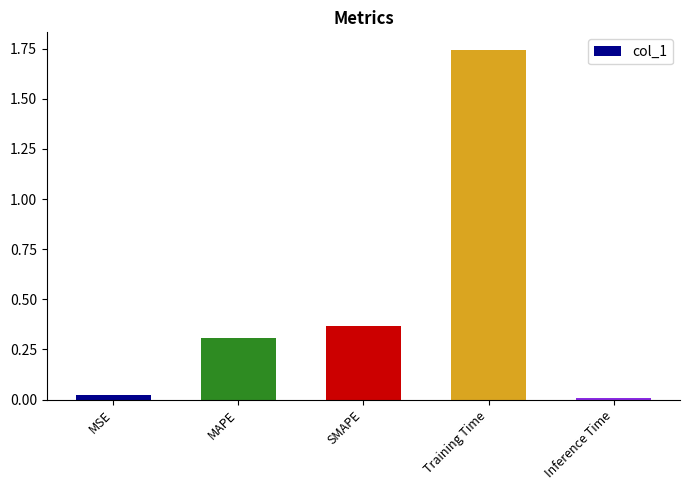

How many distinct data groups are displayed?

1